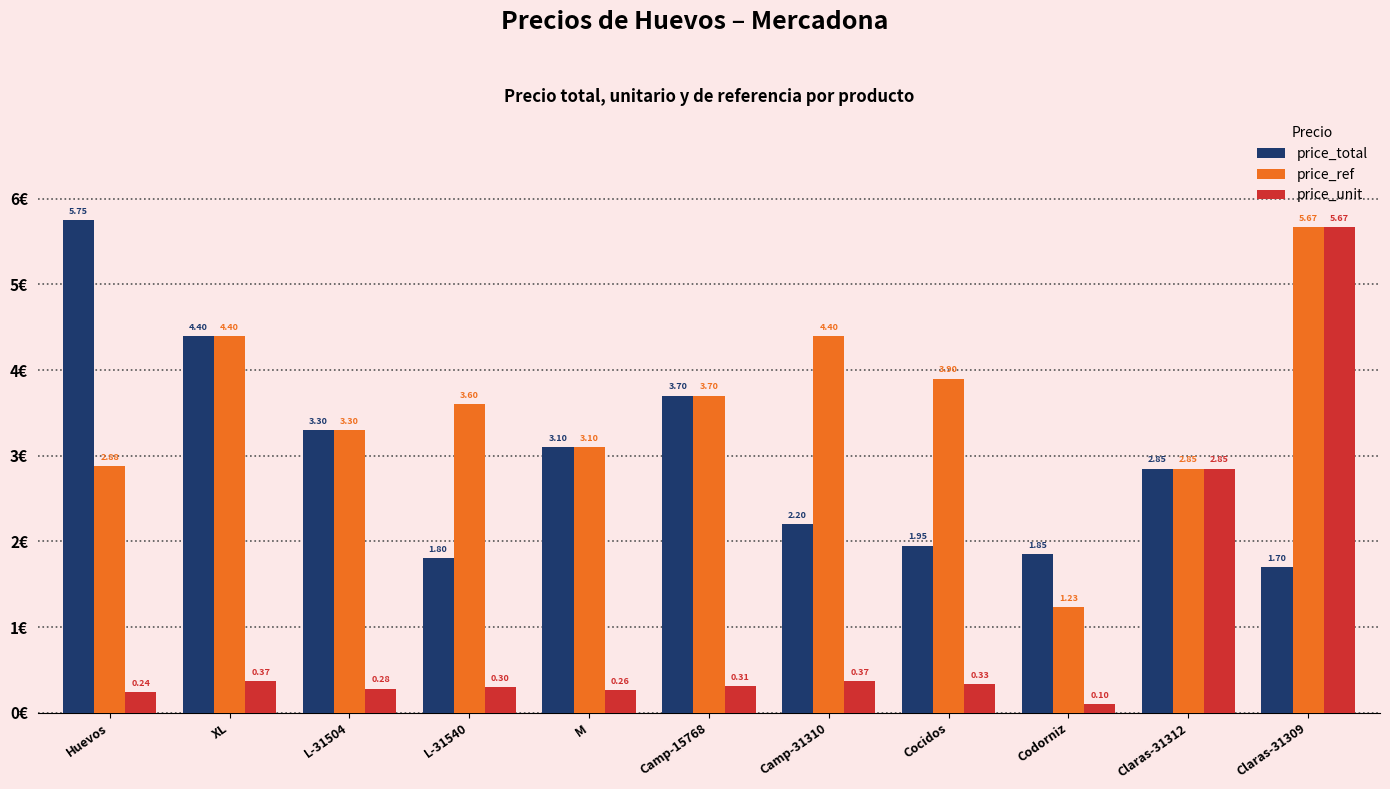

Which series has the widest spread of values?

price_unit